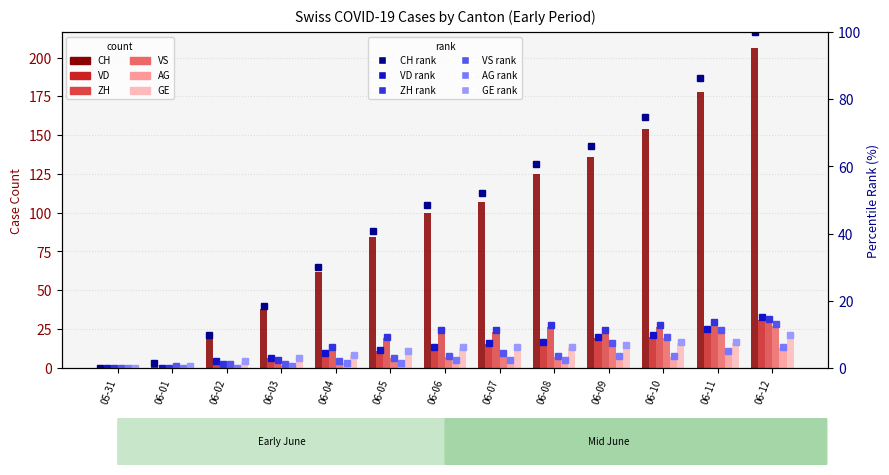

Which series has the largest total across all categories?

CH